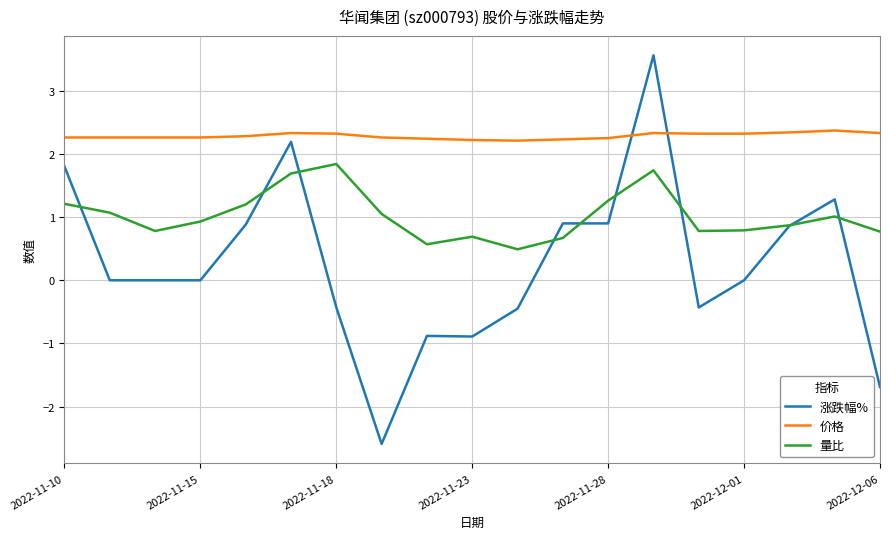

What is the smallest value displayed?

-2.6